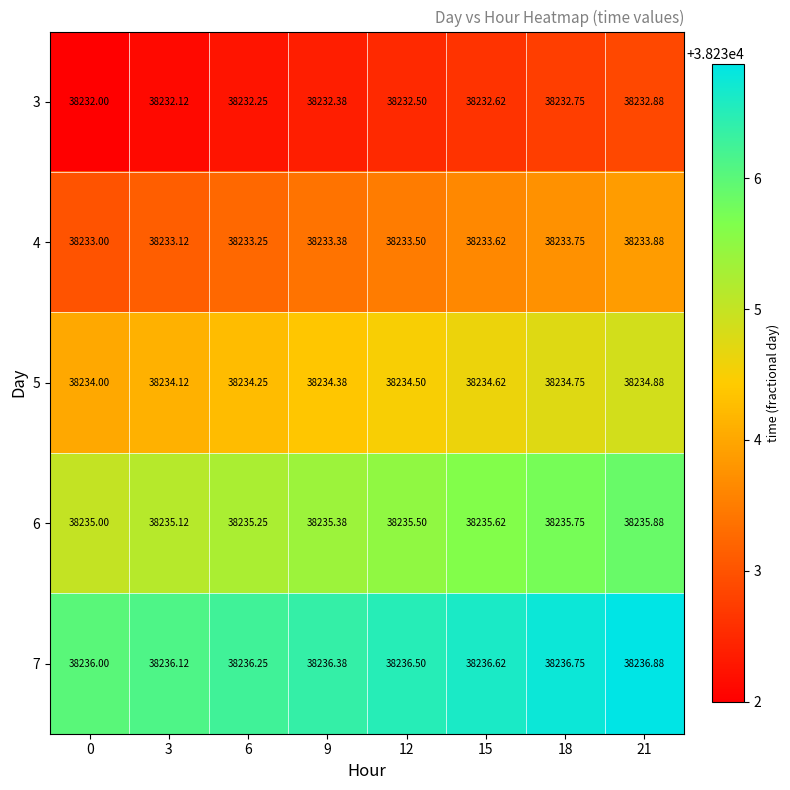

What is the smallest value displayed?

38232.0